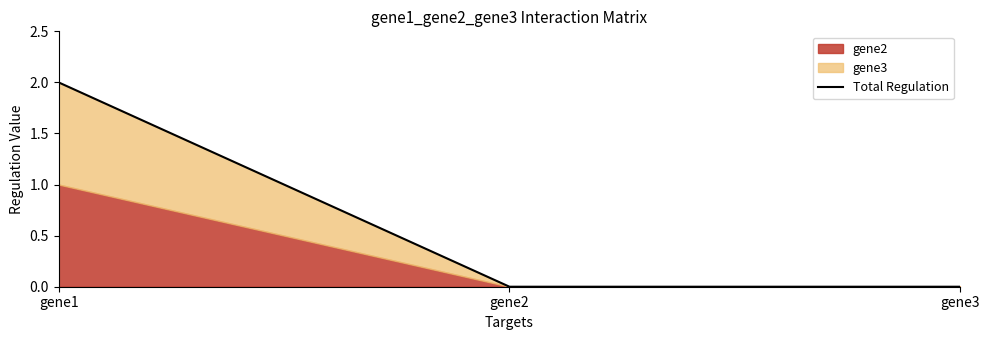

Reading left to right, list all the values displayed in this chart.

2	0	0